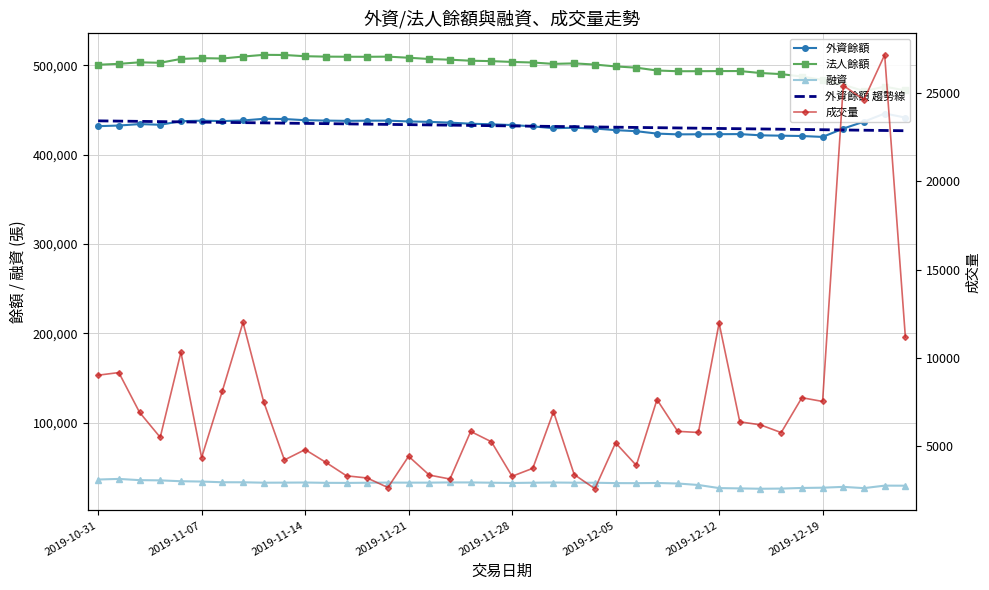

What is the approximate value of 外資餘額 at 2019-11-21?

437130.0